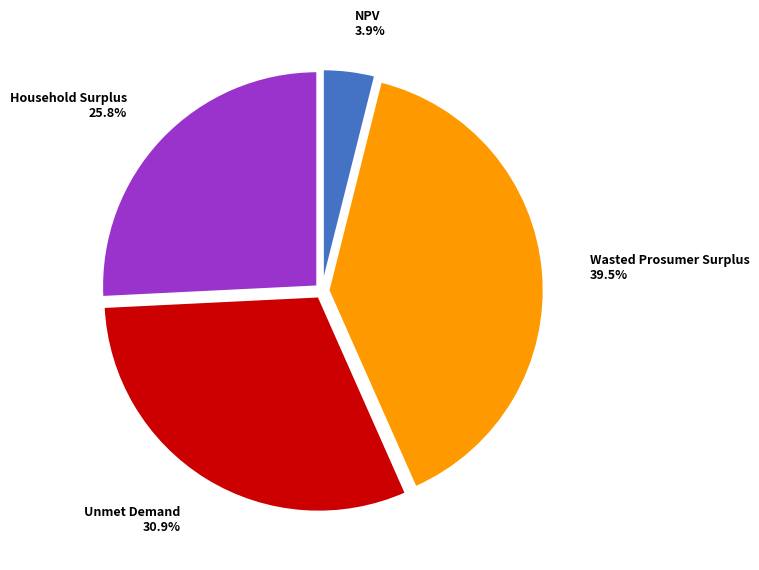

How many segments does this pie chart have?

4